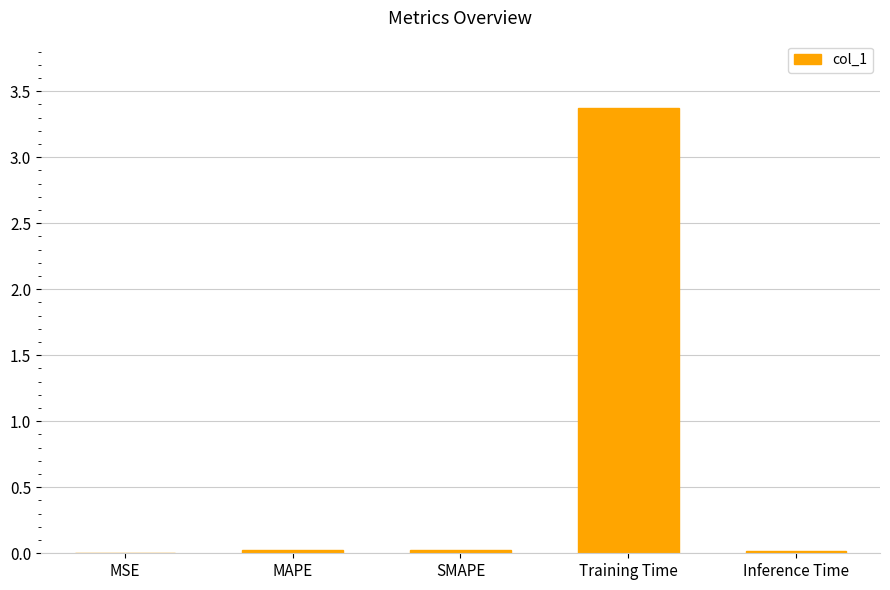

Are the bars horizontal?

No